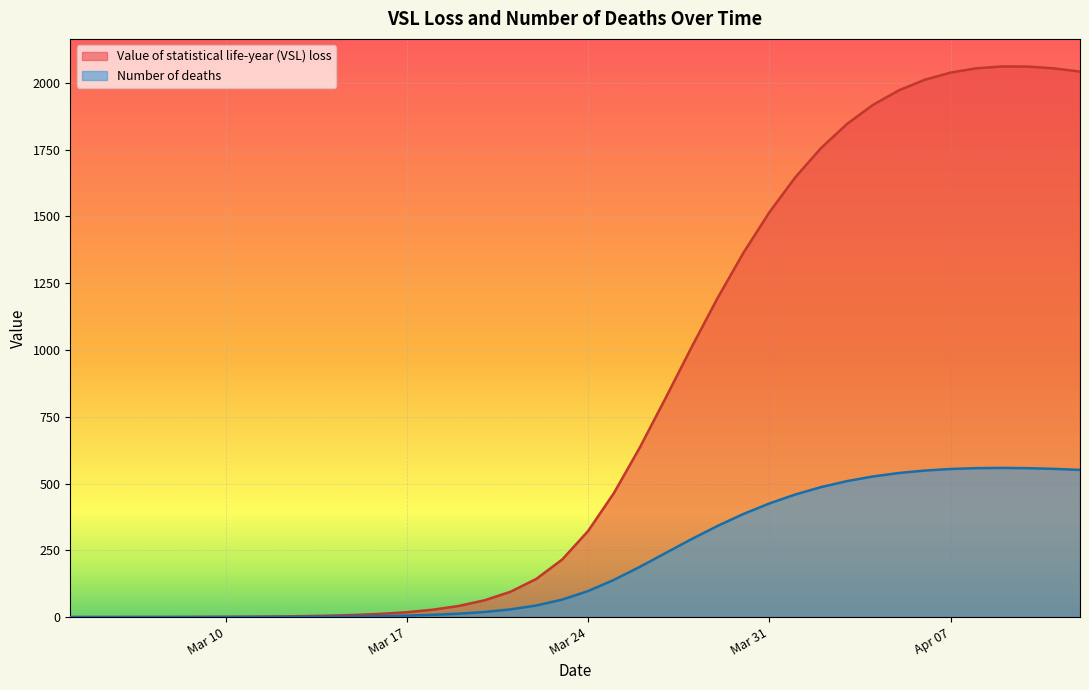

True or false: Number of deaths and Value of statistical life-year (VSL) loss cross at least once.

False